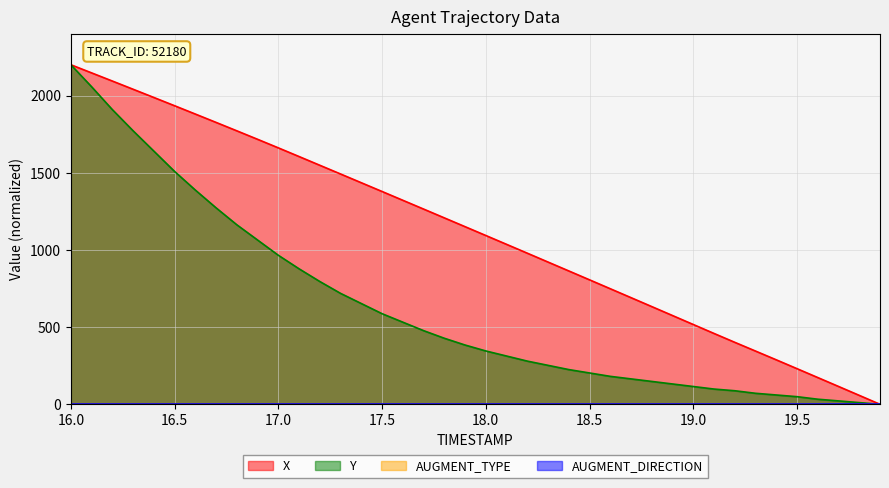

The value of X at 17.0 is 3362.3. True or false?

False